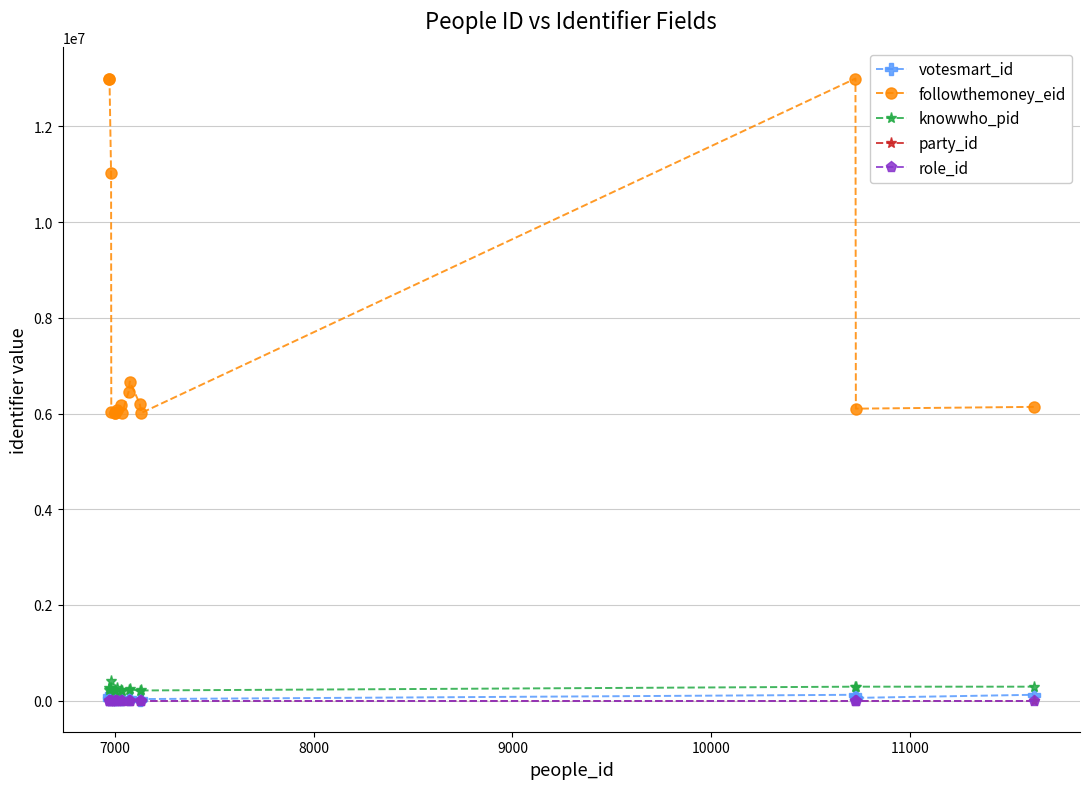

What is the difference between the second highest and minimum values in the role_id series?

1